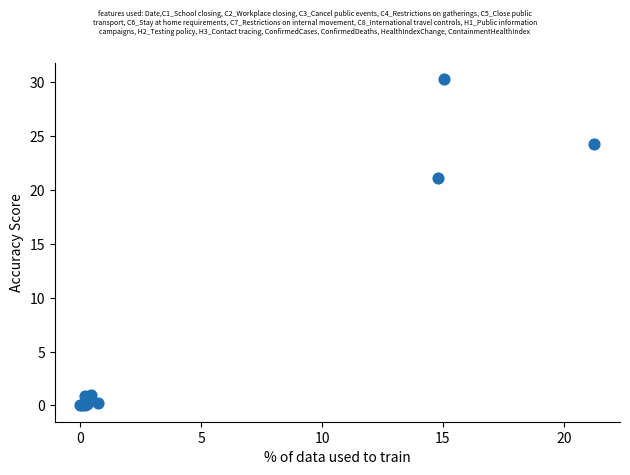

What Y value in the scatter plot is closest to 15?

21.2